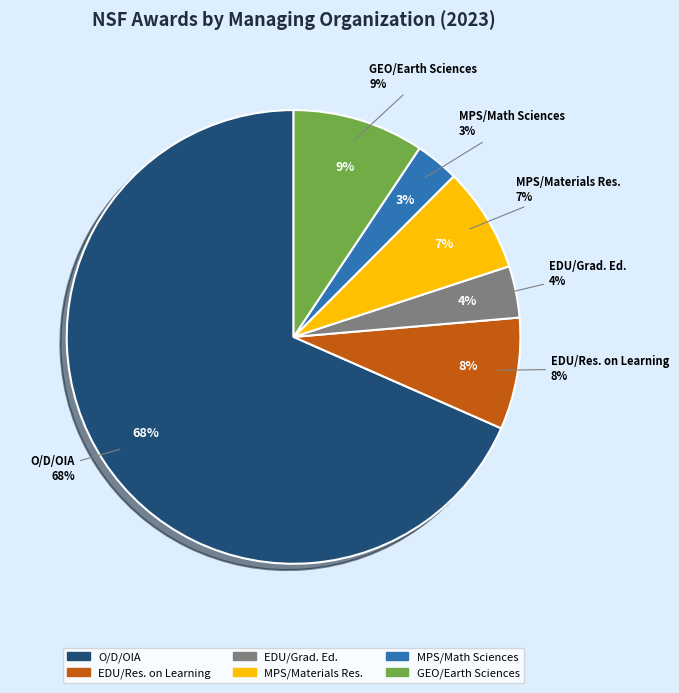

How many slices are in this pie chart?

6